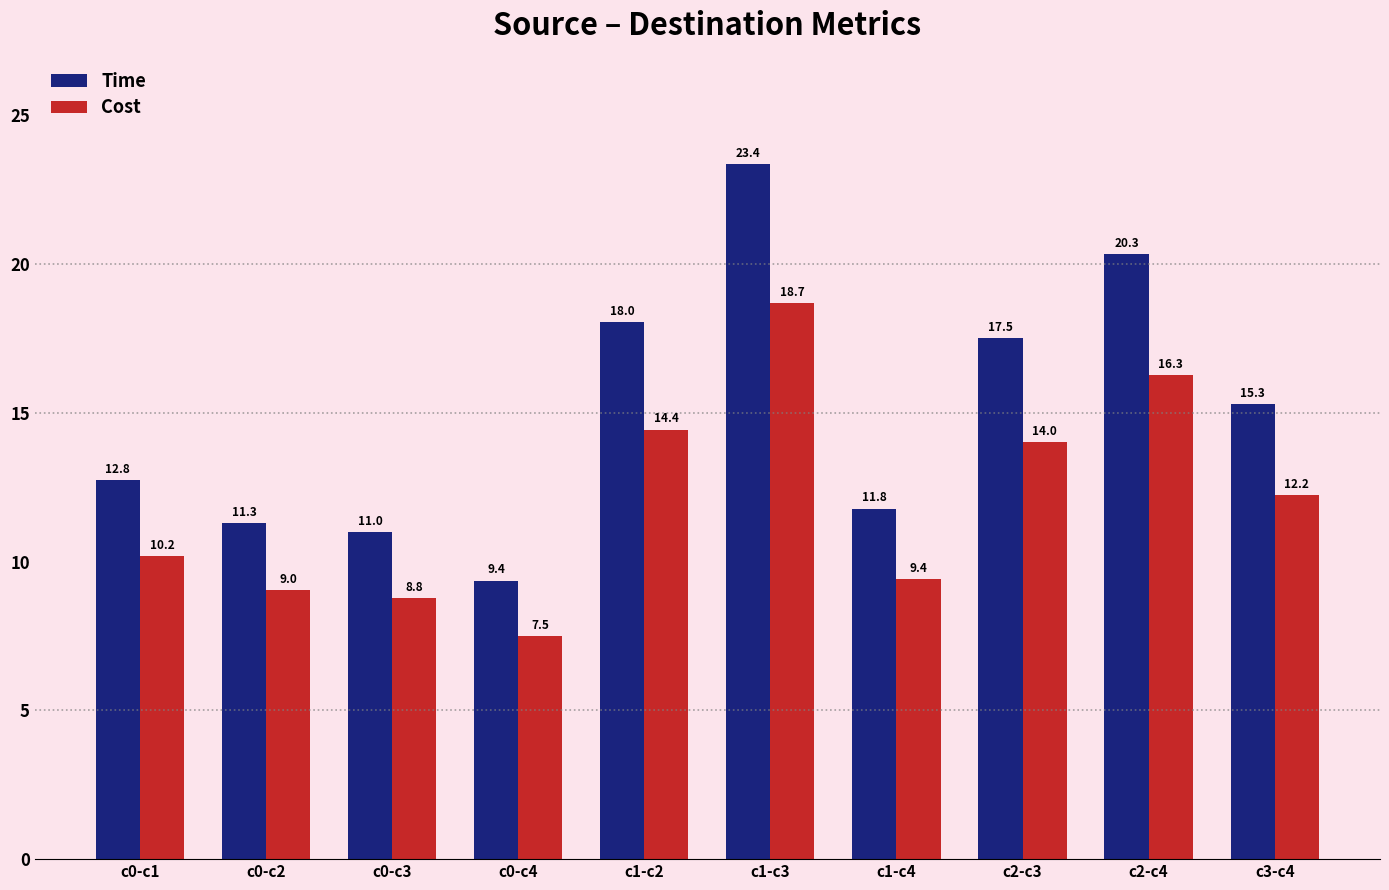

The value of Cost at c0-c4 is 7.5. True or false?

True